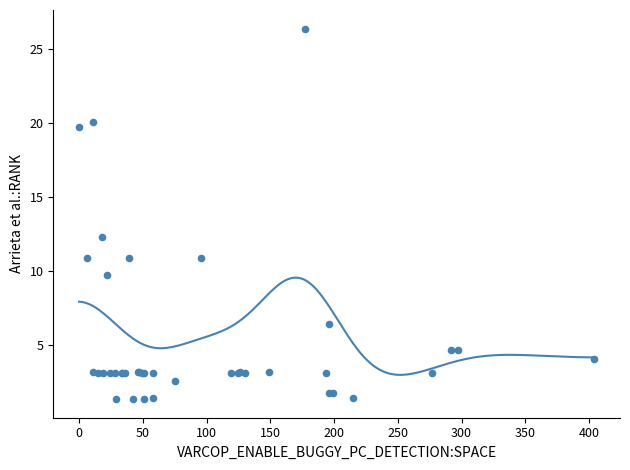

What Y value in the scatter plot is closest to 13?

12.3